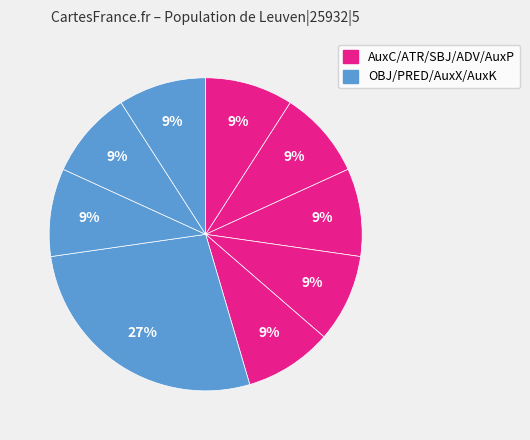

Count the number of slices in the pie.

9